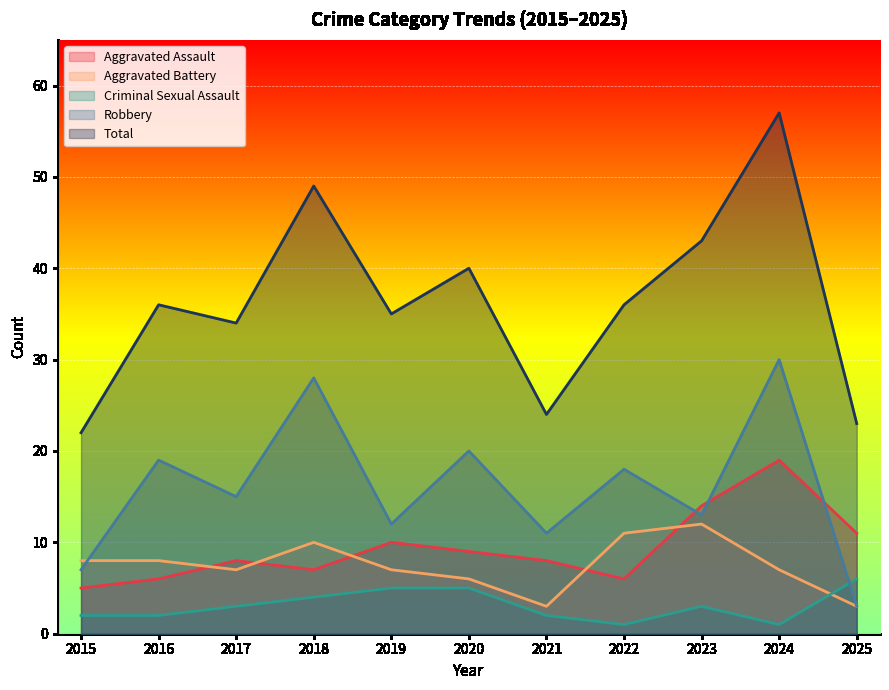

What are all the series names shown in the legend?

Aggravated Assault, Aggravated Battery, Criminal Sexual Assault, Robbery, Total